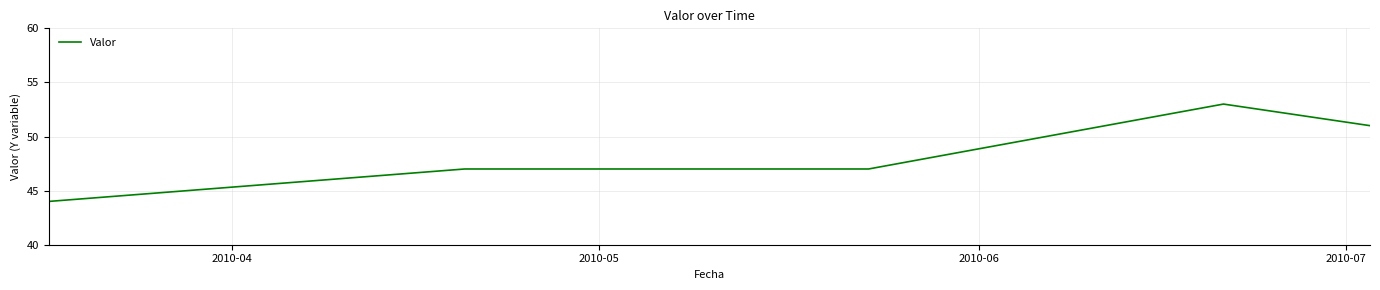

What is the smallest value displayed?

44